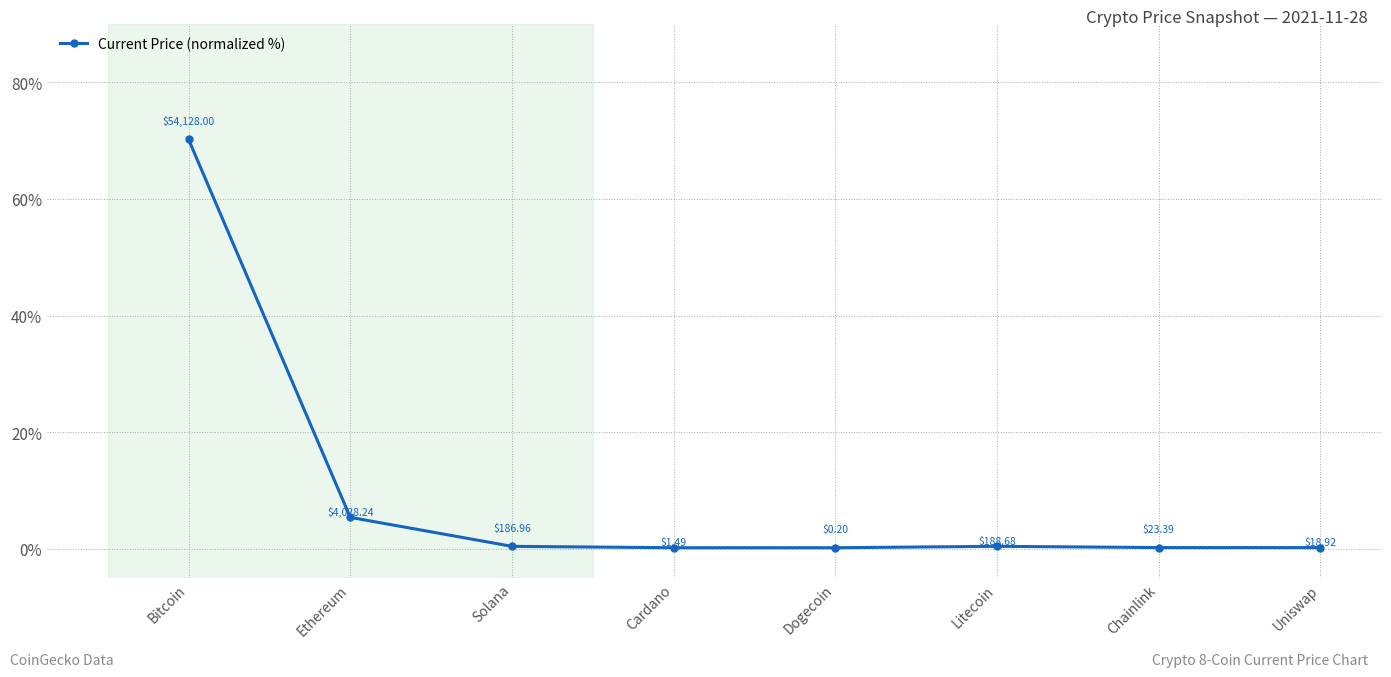

Where is the first local maximum?

Litecoin